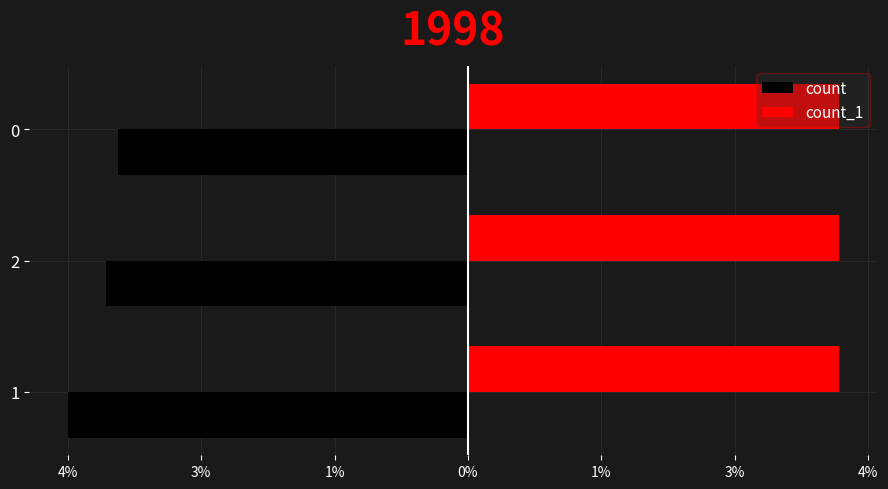

What are all the series names shown in the legend?

count, count_1